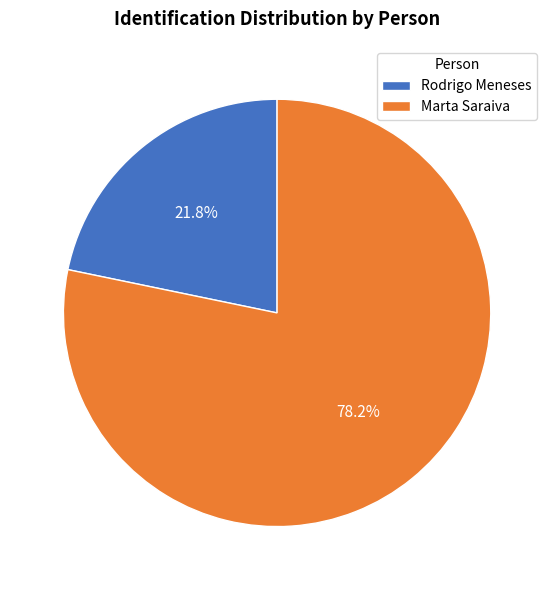

Is it true that Marta Saraiva is 65% of the pie?

False